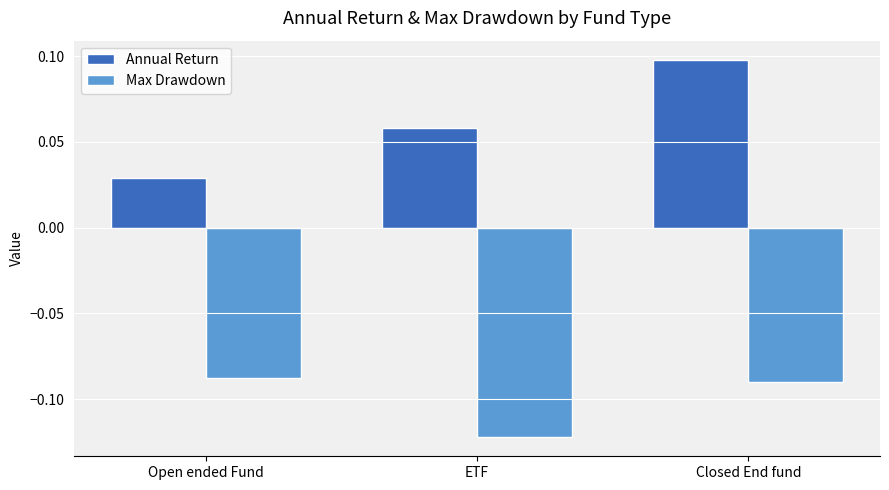

At which label does Annual Return reach its peak?

Closed End fund